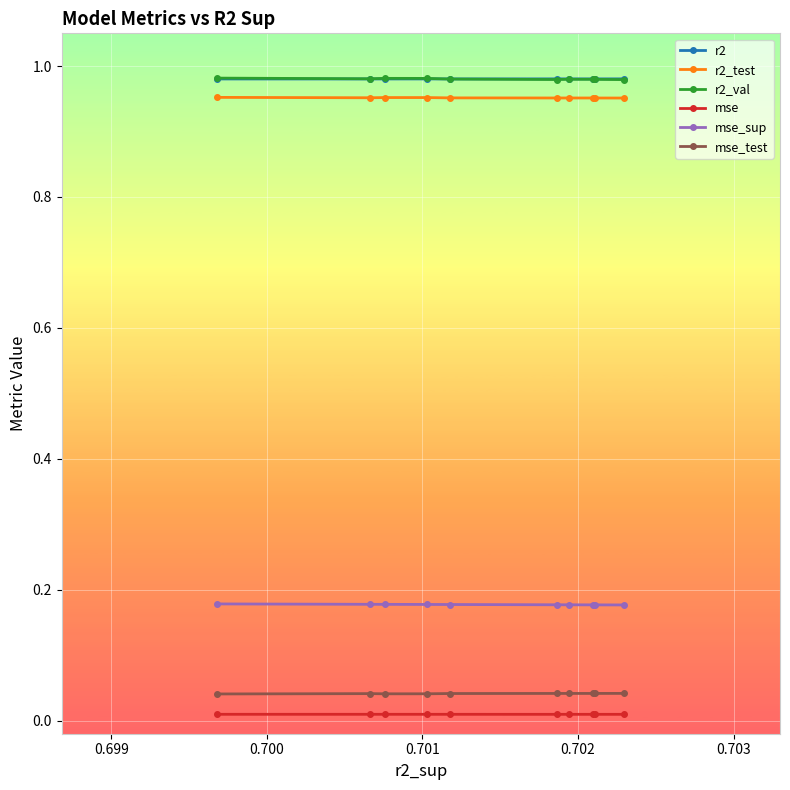

True or false: r2 and r2_test cross at least once.

False